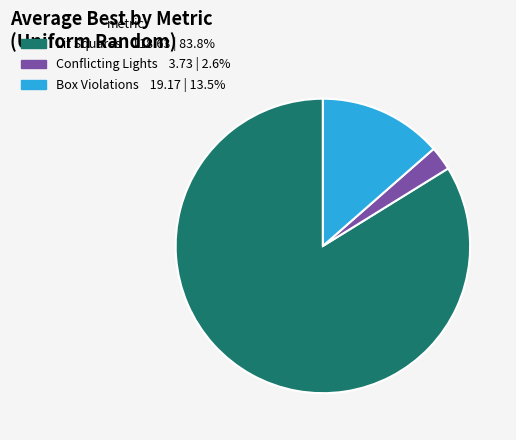

What is the largest slice in the pie chart?

Lit Squares